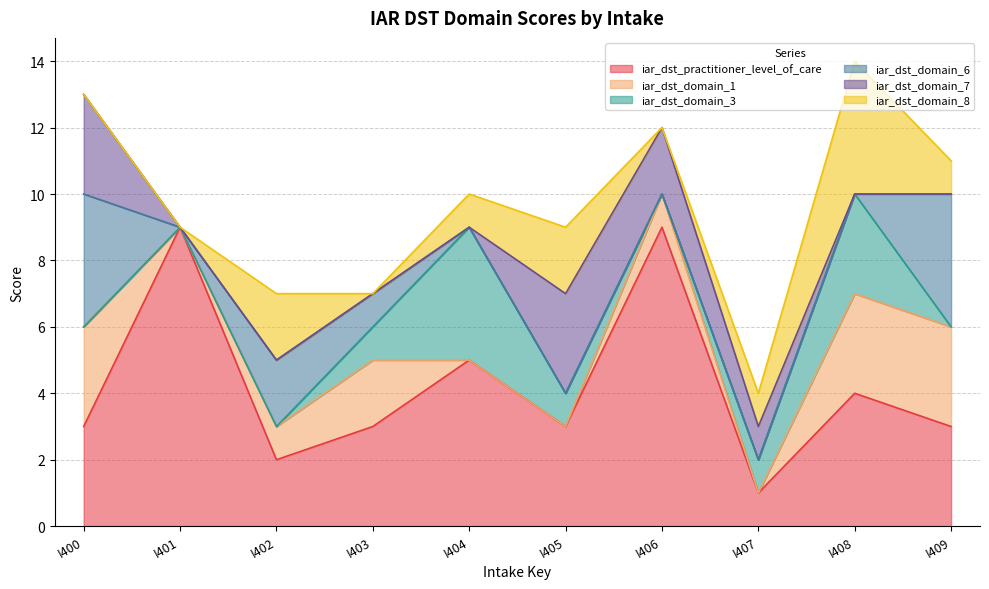

What is the sum of all iar_dst_domain_8 values?

11